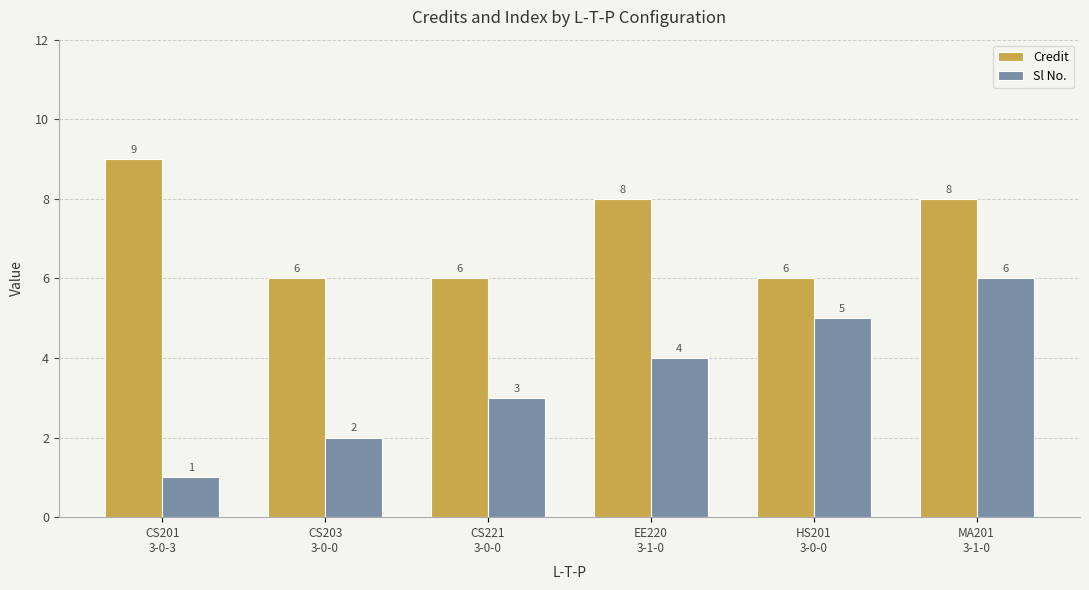

Is it true that Credit equals 6 at CS203
3-0-0?

True